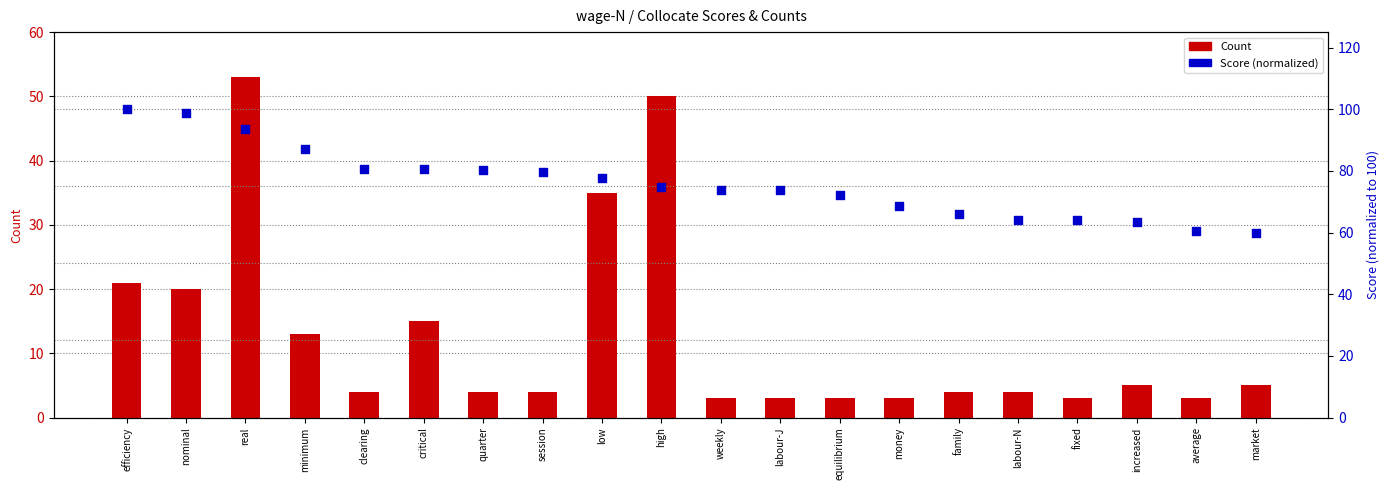

At which category is the sum across all series the highest?

real